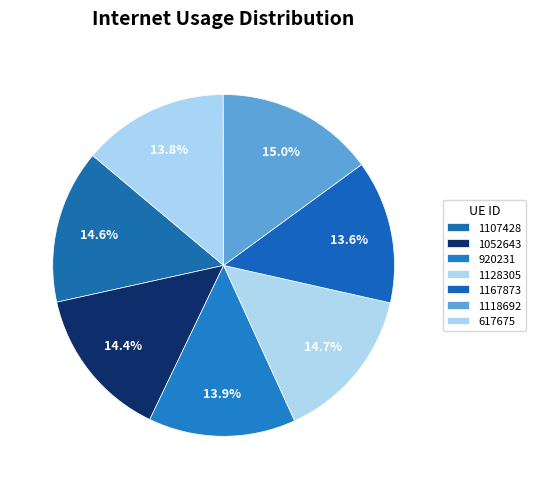

How many segments does this pie chart have?

7